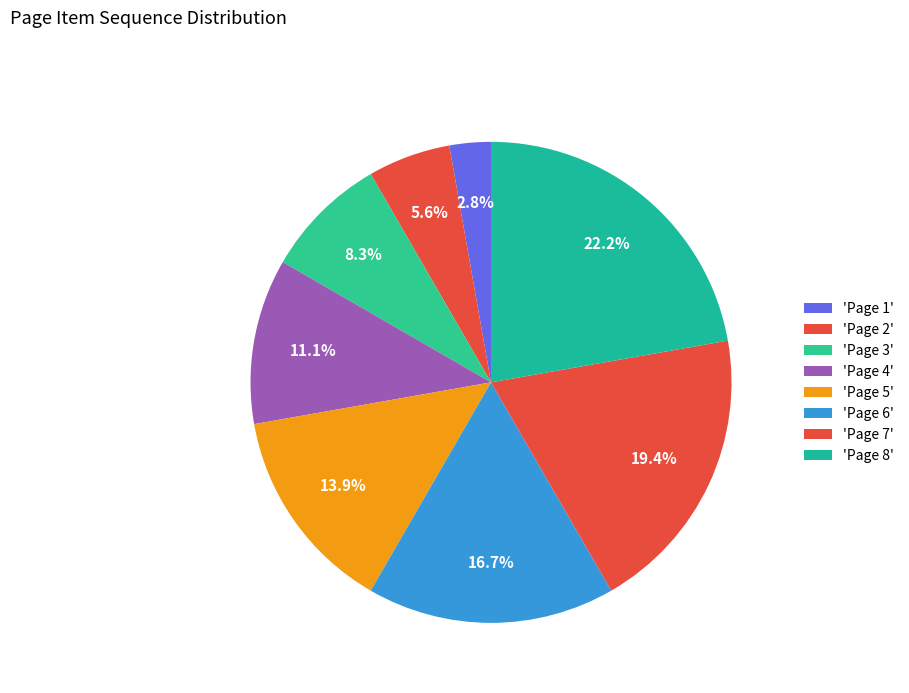

How many segments does this pie chart have?

8